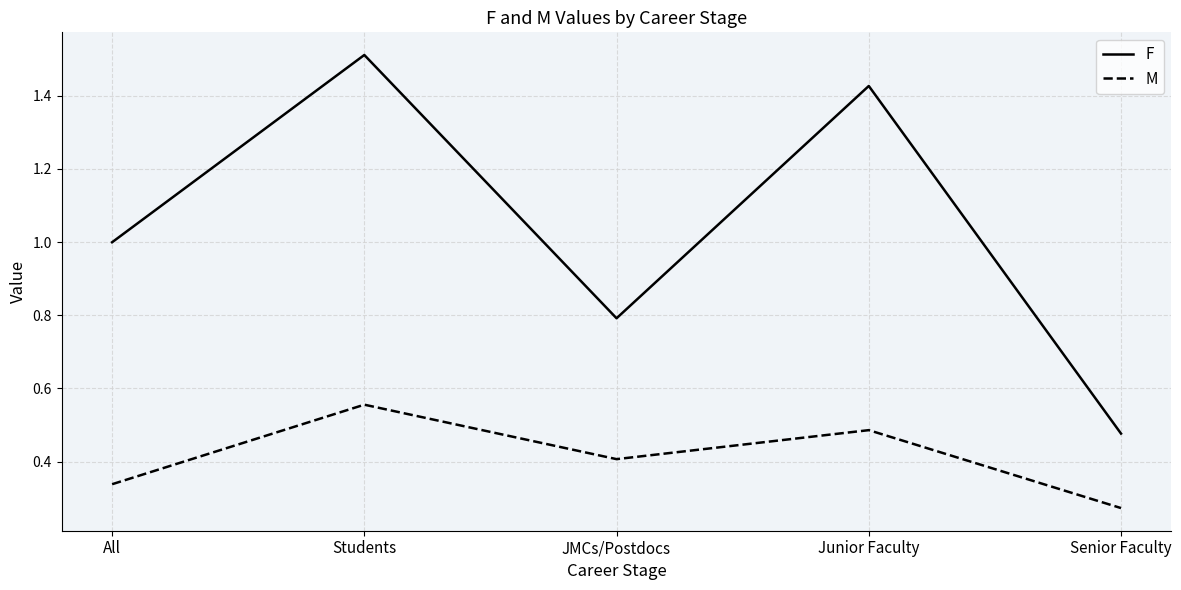

Which category has the lowest value across all series?

Senior Faculty